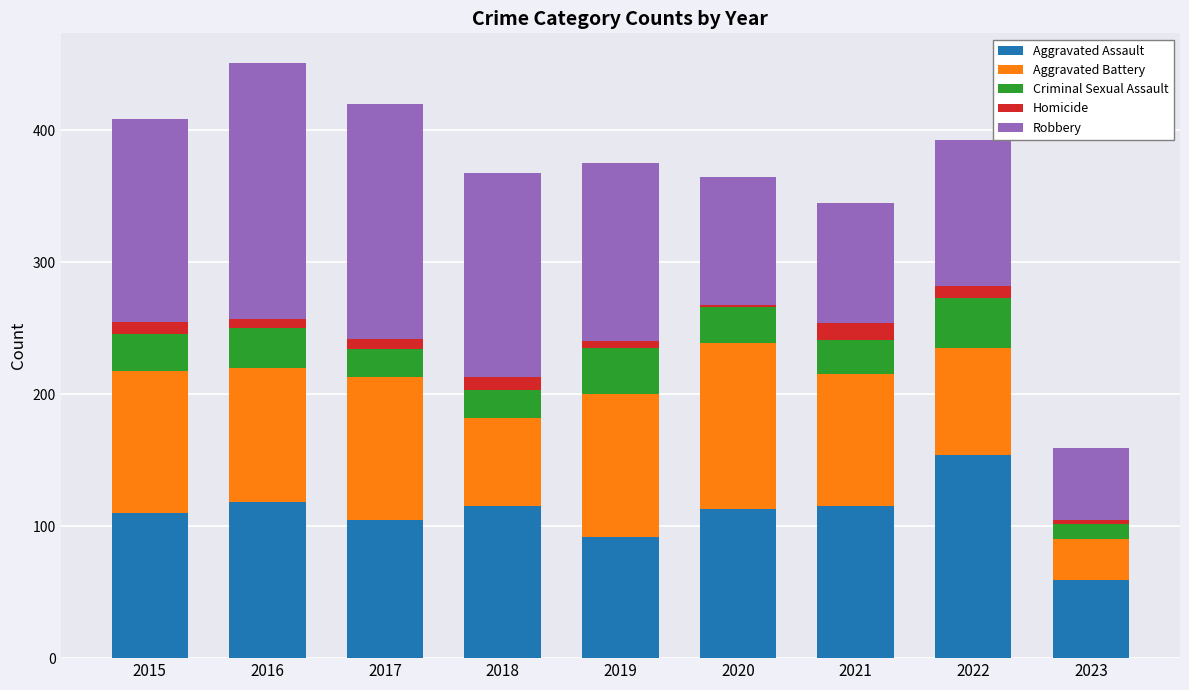

Which category has the highest value in the Aggravated Assault series?

2022